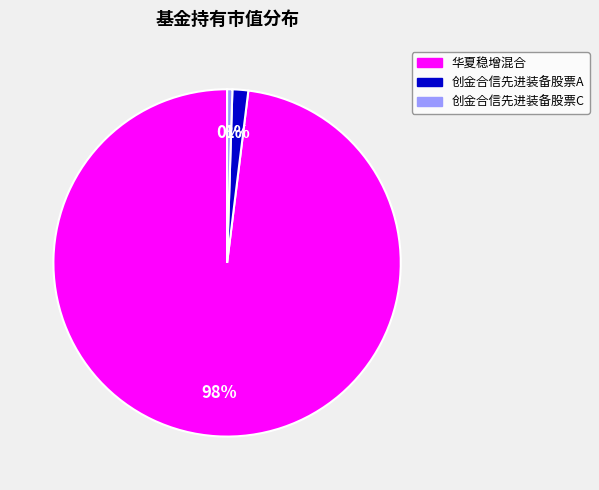

Count the number of slices in the pie.

3